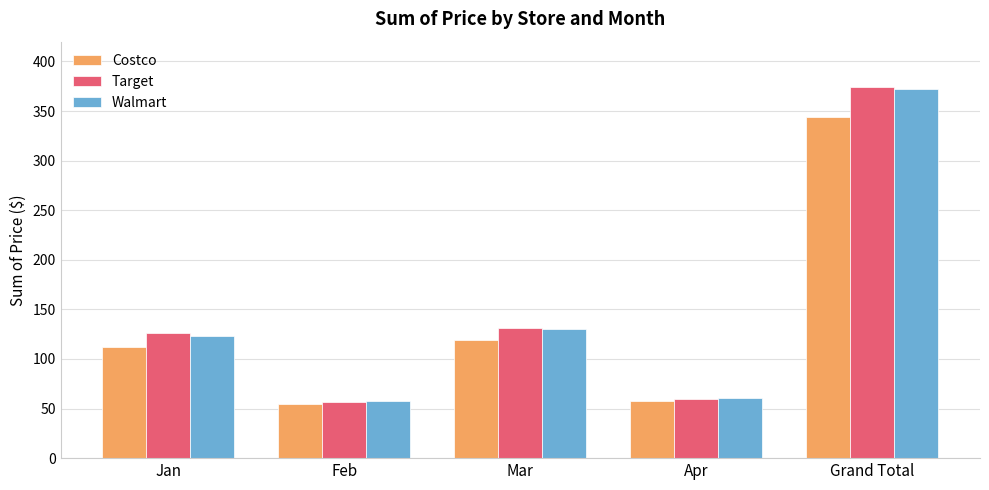

Which category has the highest value across all series?

Grand Total